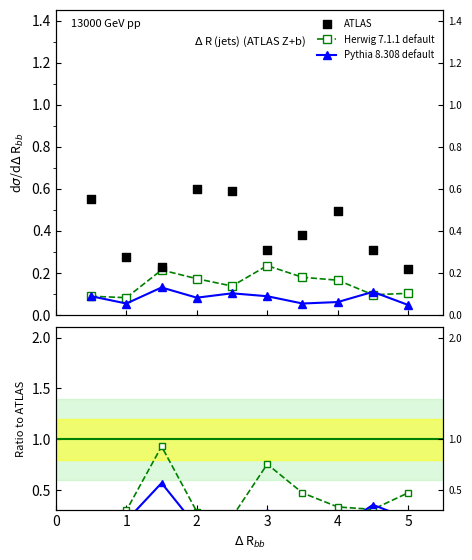

What are all the series names shown in the legend?

Herwig 7.1.1 default, Pythia 8.308 default, ATLAS